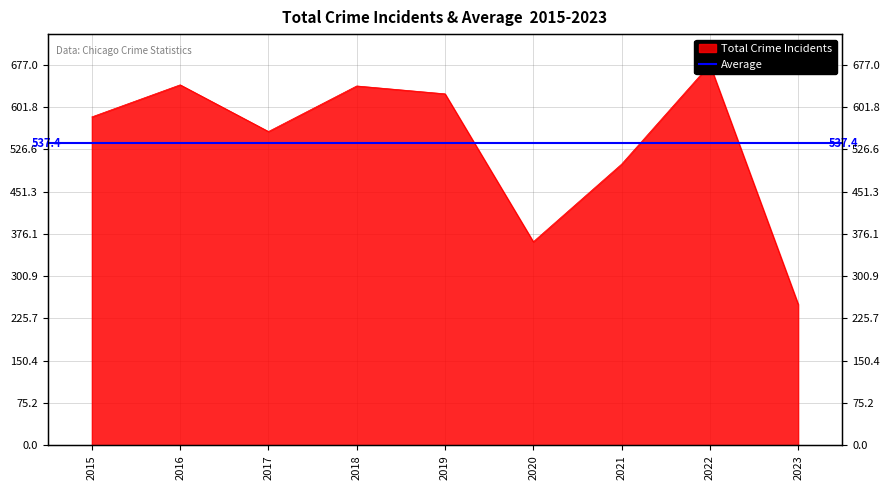

How many categories are shown in the chart?

9